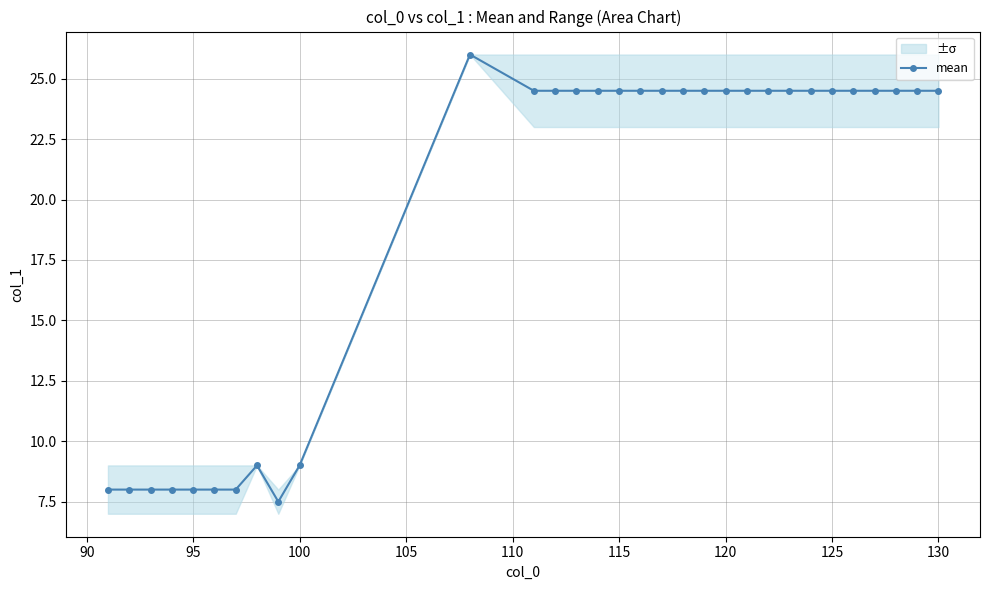

What is the lowest value of the mean series?

7.5